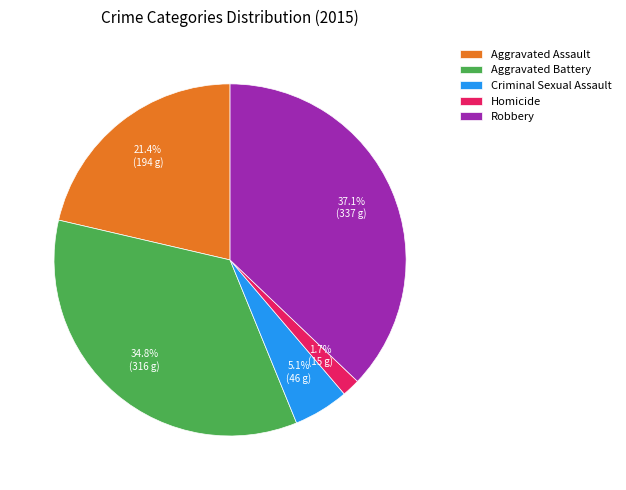

How much of the chart is everything except Homicide?

98.3%